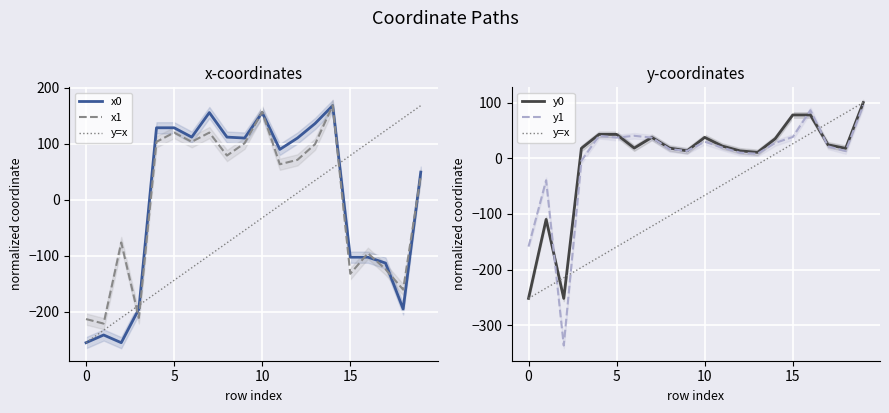

What is the value of the x1 point at the 17th from the left?

-95.3